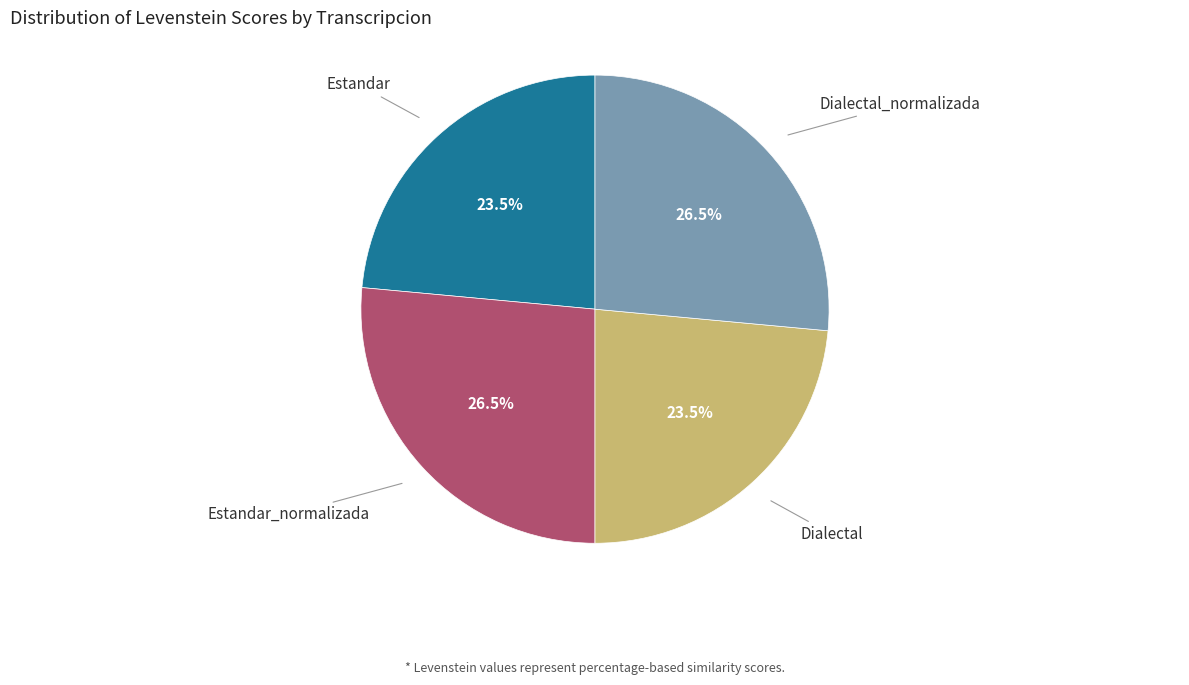

Is there any slice that represents more than half of the pie?

No